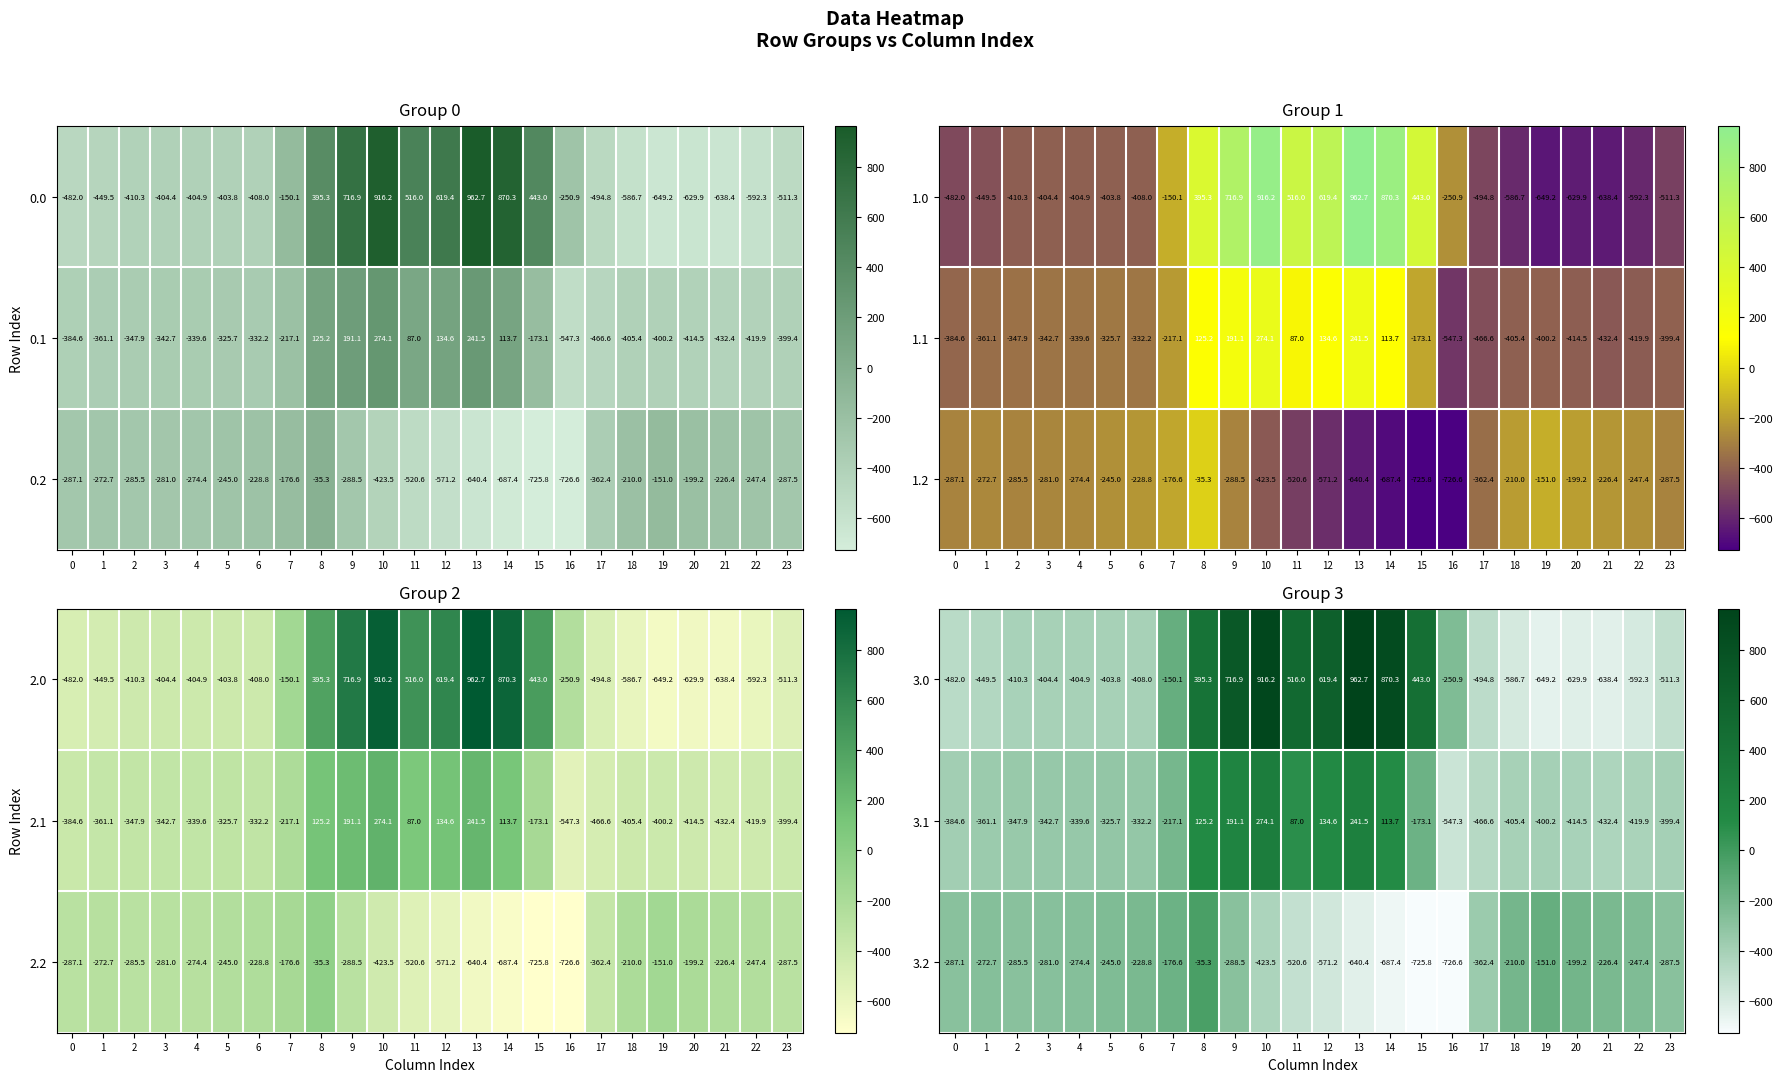

What is the difference between the second highest and minimum values in the 3.0 series?

1565.4